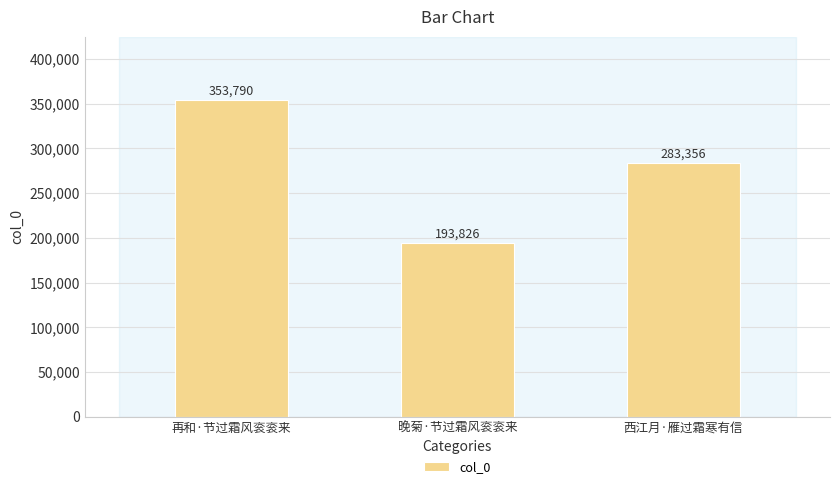

Reading right to left, what are all the values shown in this chart?

西江月·雁过霜寒有信=283356	晚菊·节过霜风衮衮来=193826	再和·节过霜风衮衮来=353790